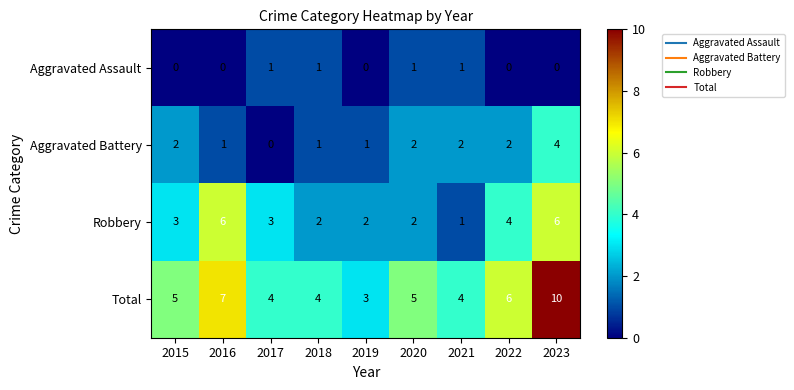

How many Aggravated Battery values are between 1 and 2?

7